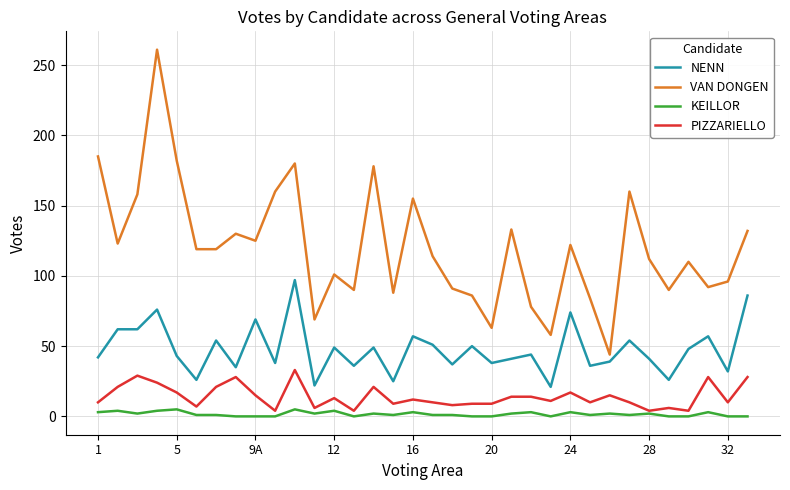

List the series in order of their peak value, highest first.

VAN DONGEN, NENN, PIZZARIELLO, KEILLOR